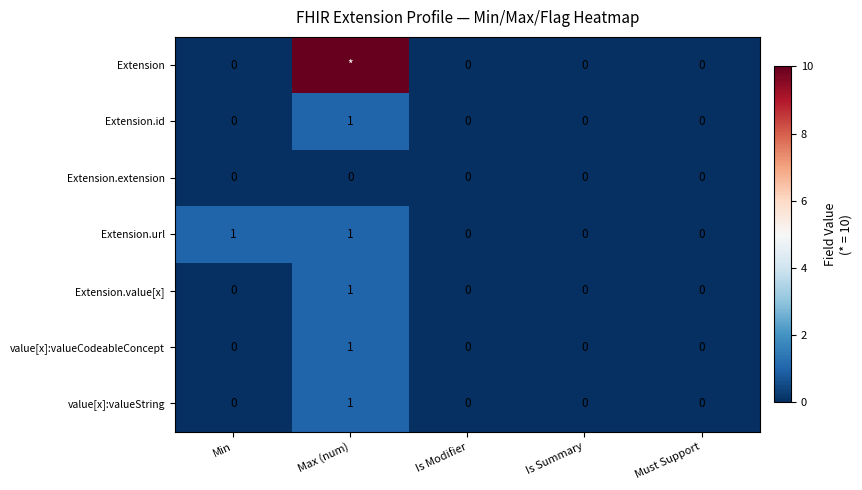

Count the Extension.id values in the range 0 to 1.

5